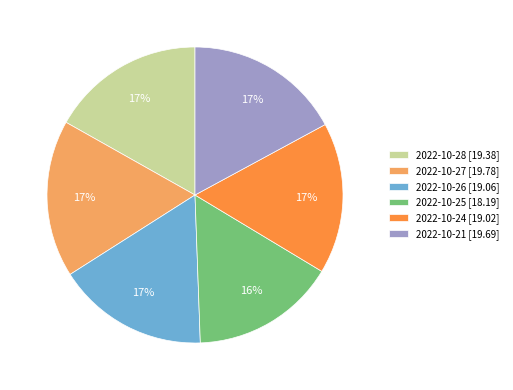

Which slice is the smallest?

2022-10-25